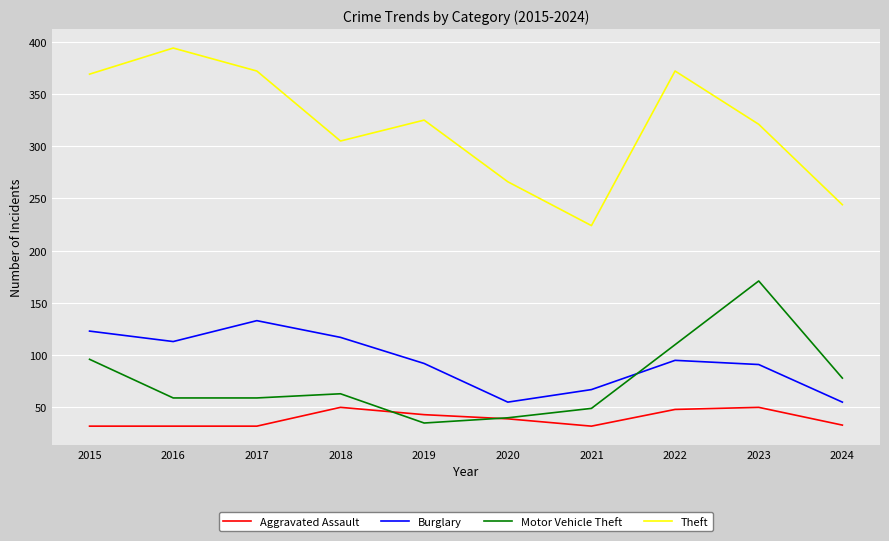

Is the value of Theft at 2017 greater than the value of Burglary at 2017?

Yes